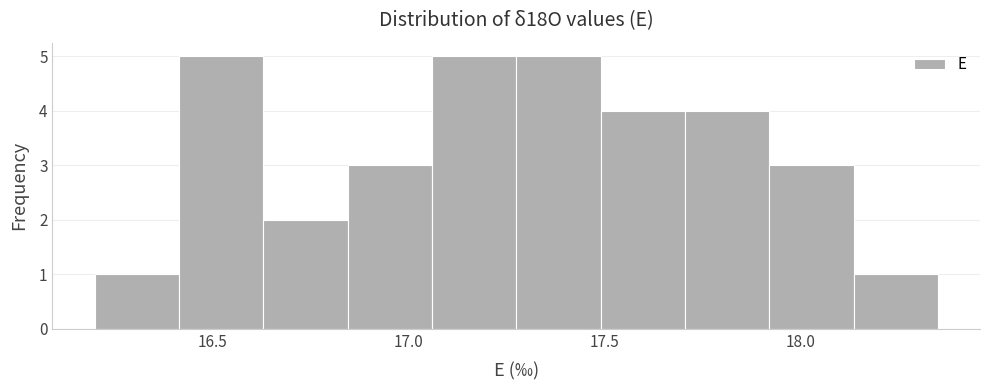

What is the height of the bar covering 16.845 to 17.060 on the x-axis? Neither the bar edges nor the heights are printed on the chart, so give them approximately, as read against the axes.

3